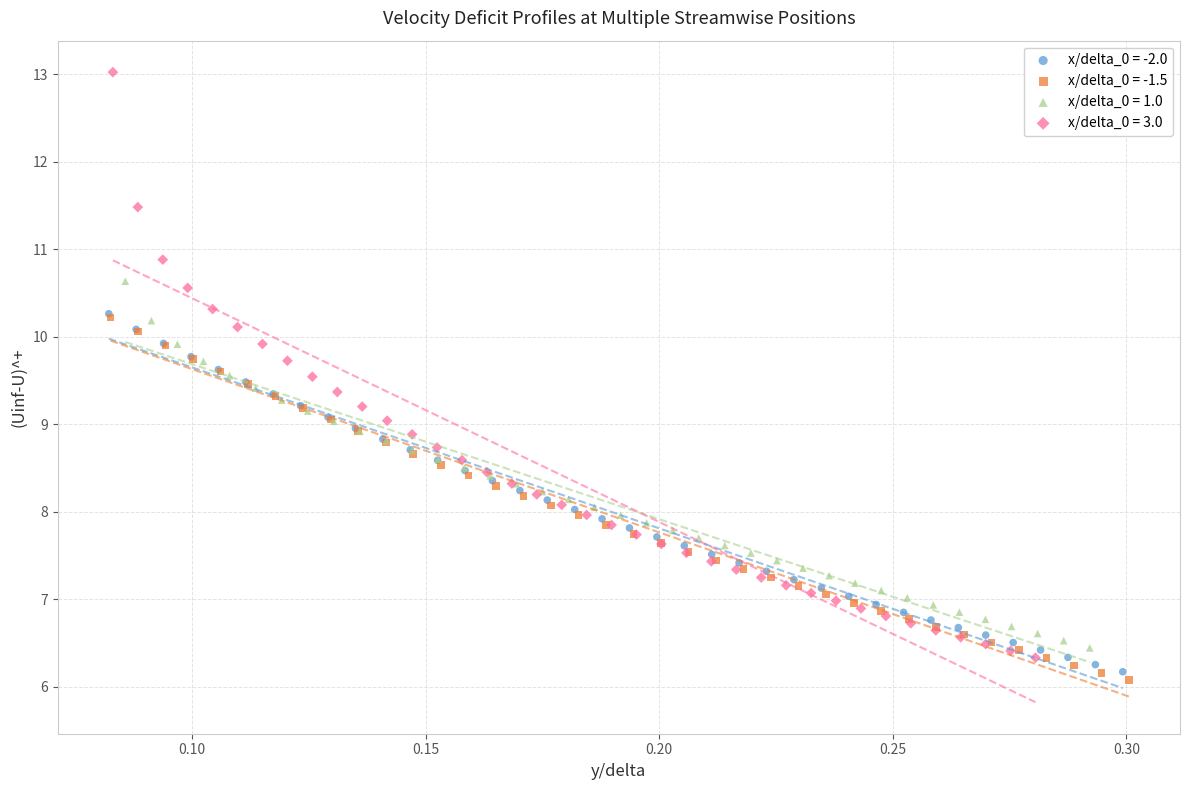

Which series reaches the minimum Y coordinate?

x/delta_0 = -1.5